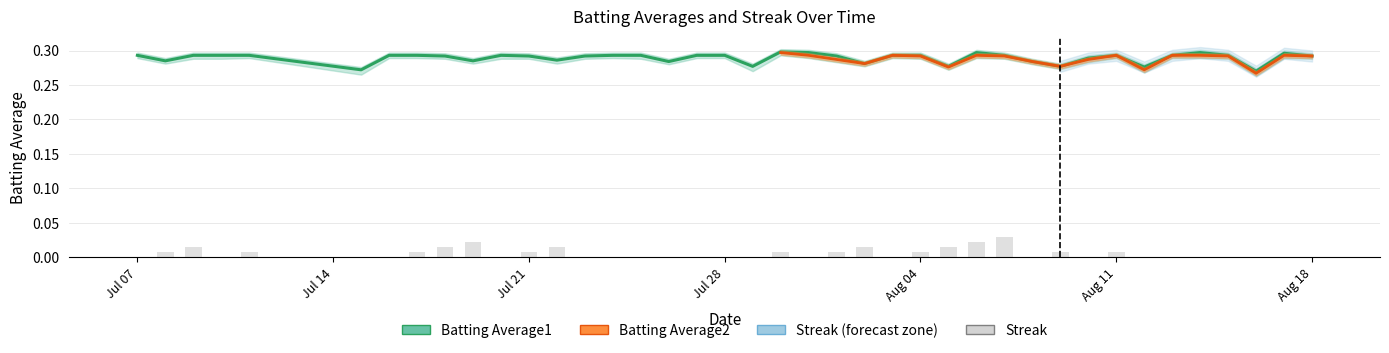

At which label is Streak closest to 0?

Jul 07